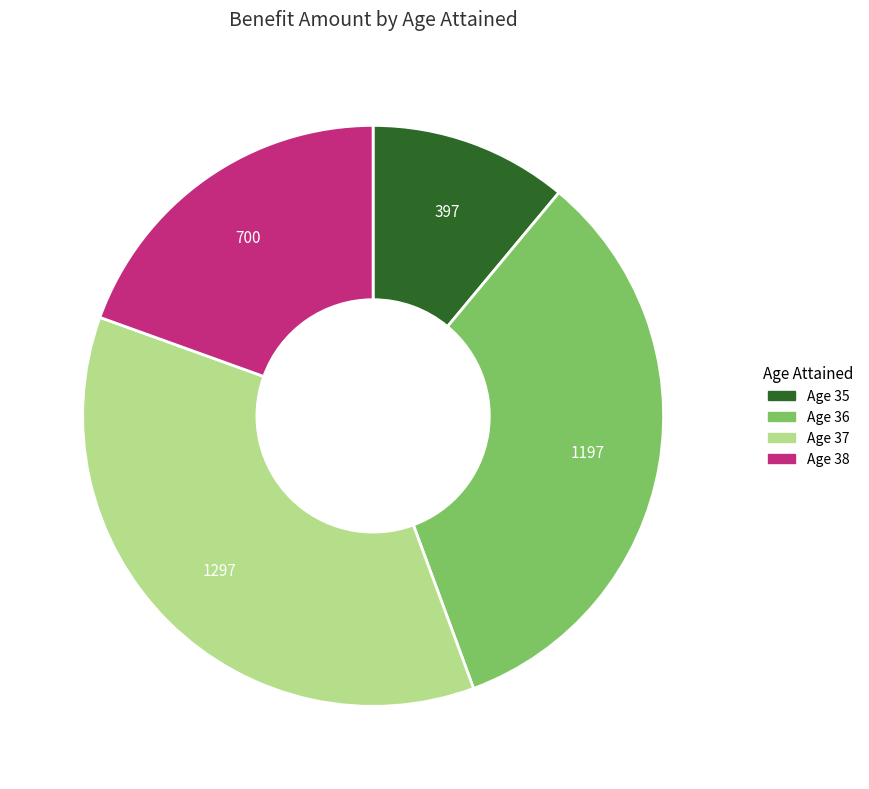

Is there any slice that represents more than half of the pie?

No